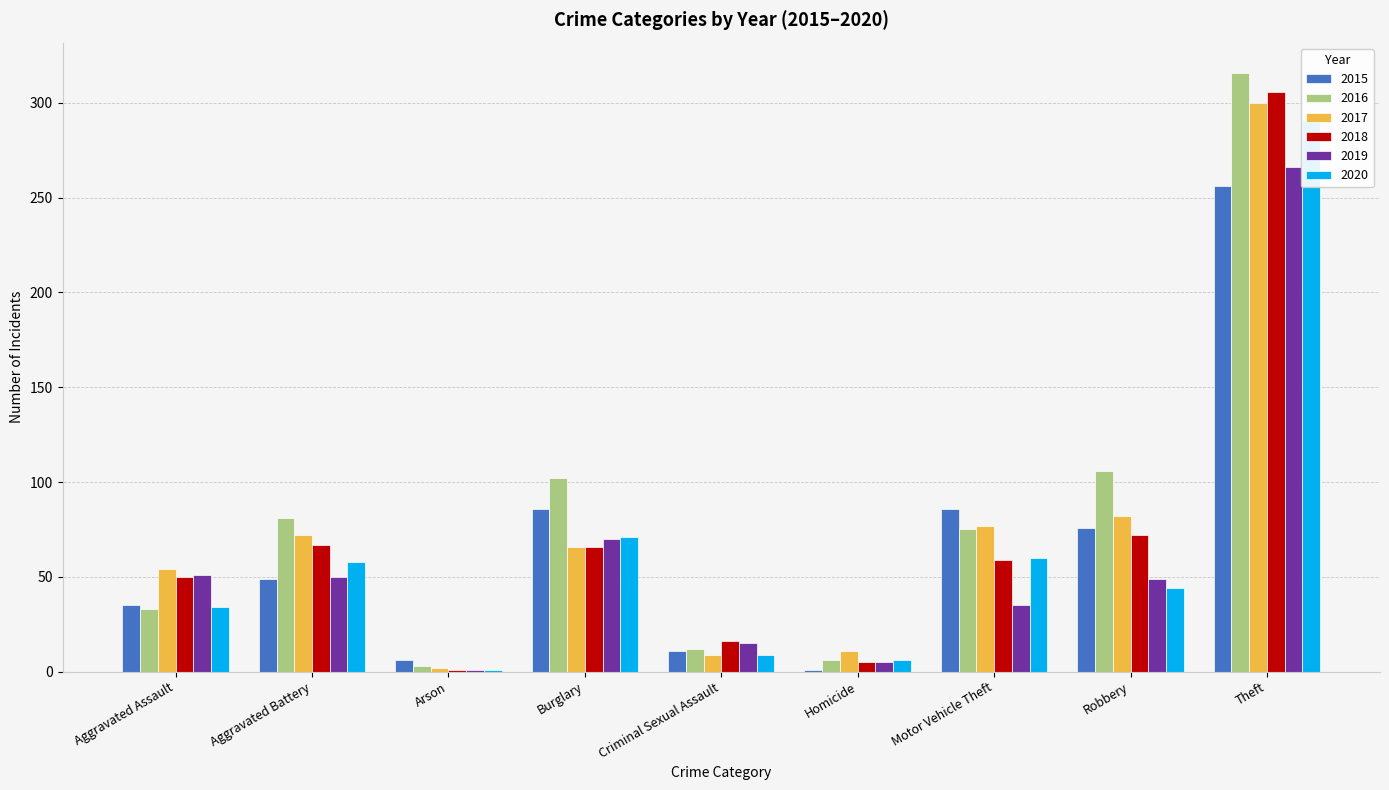

What value does the 2019 series have at Motor Vehicle Theft?

35